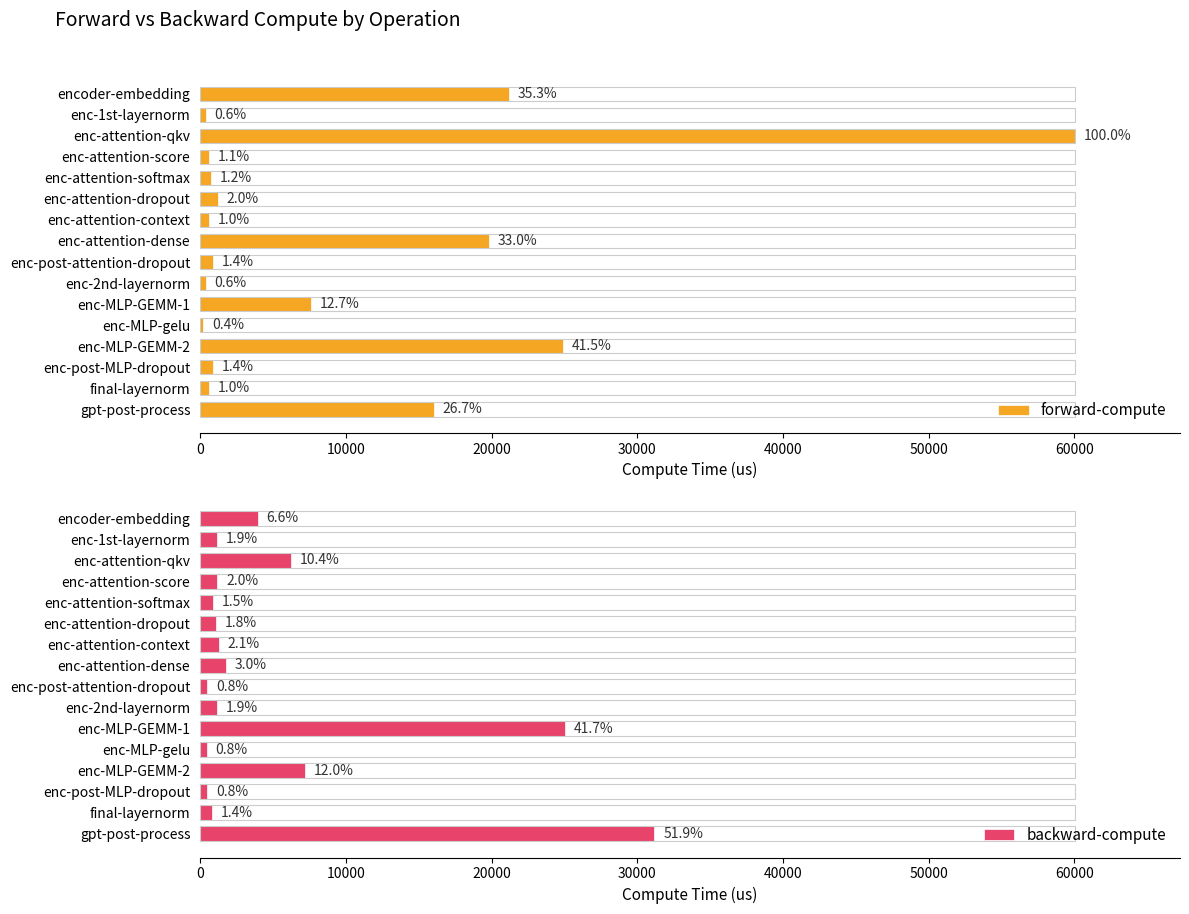

What is the difference between the maximum and second lowest values in the forward-compute series?

59649.8